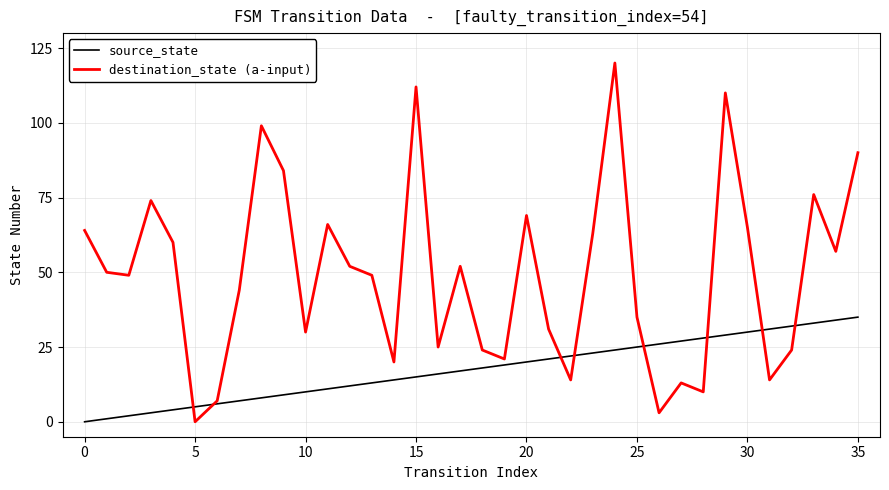

What is the maximum value for source_state?

35